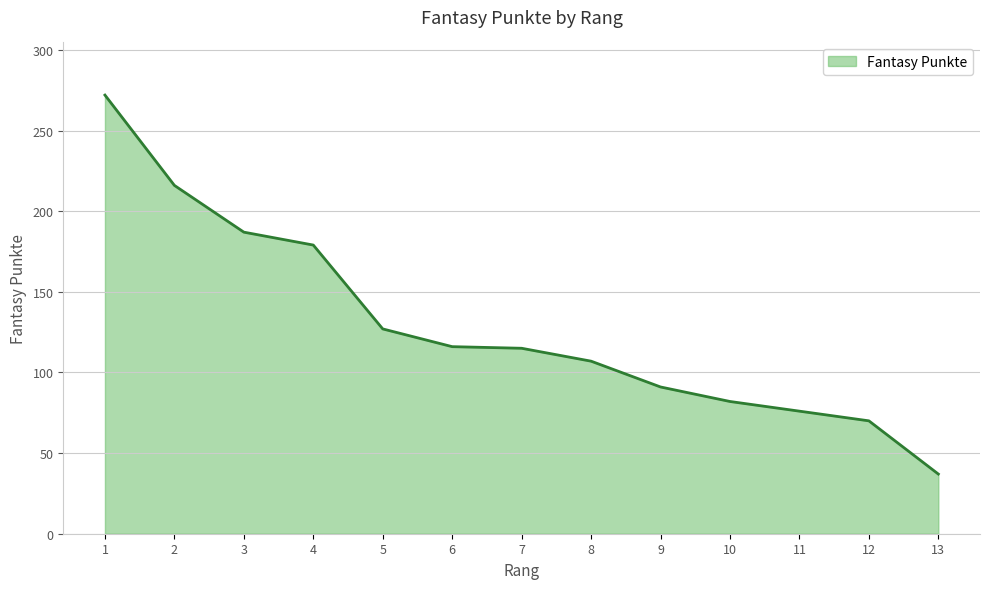

Is it true that the value at 3 is 187?

True